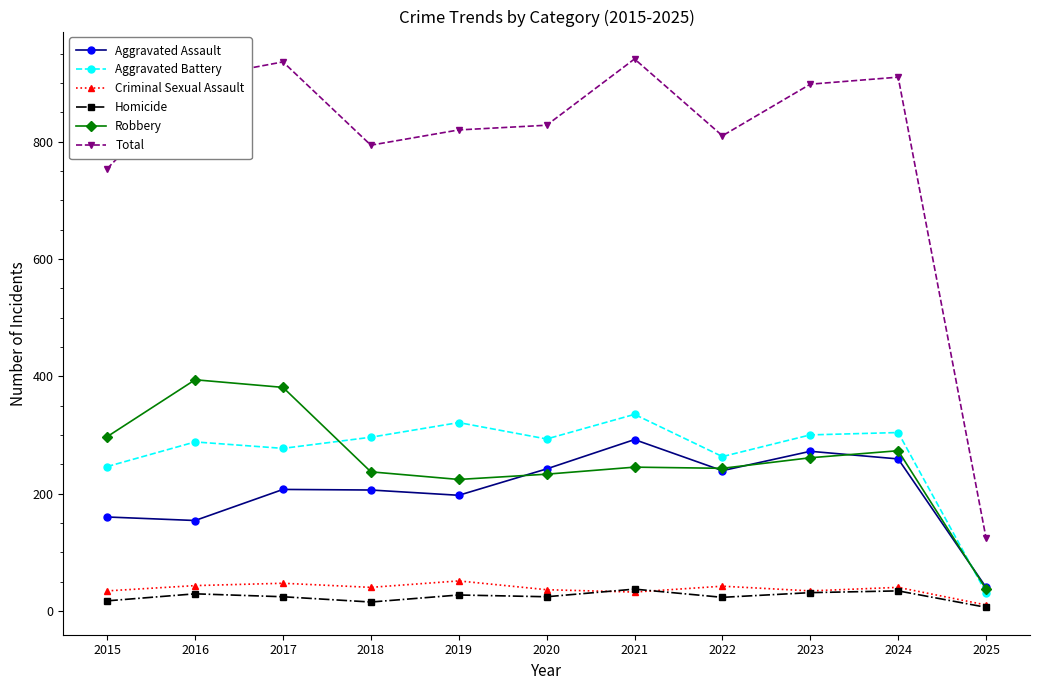

Count the number of categories in the chart.

11